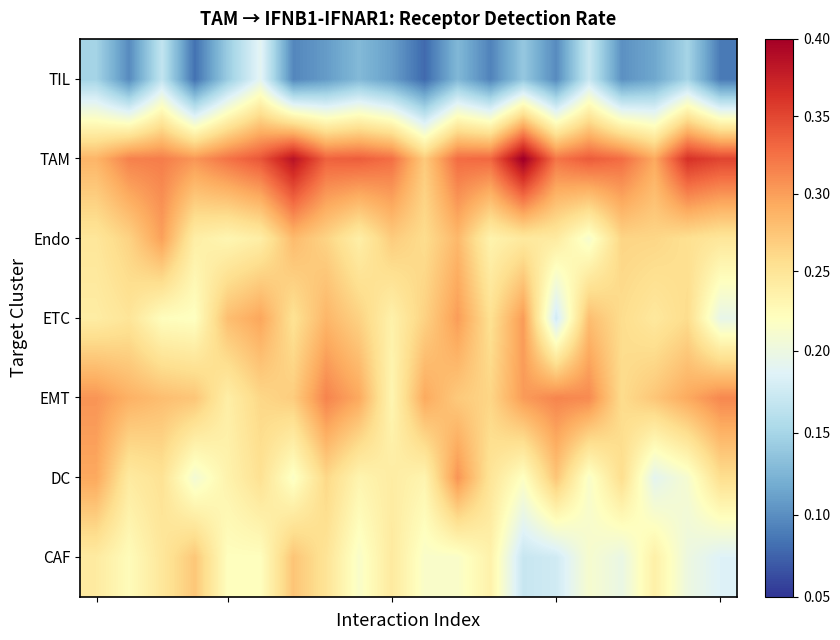

How many distinct data groups are displayed?

7